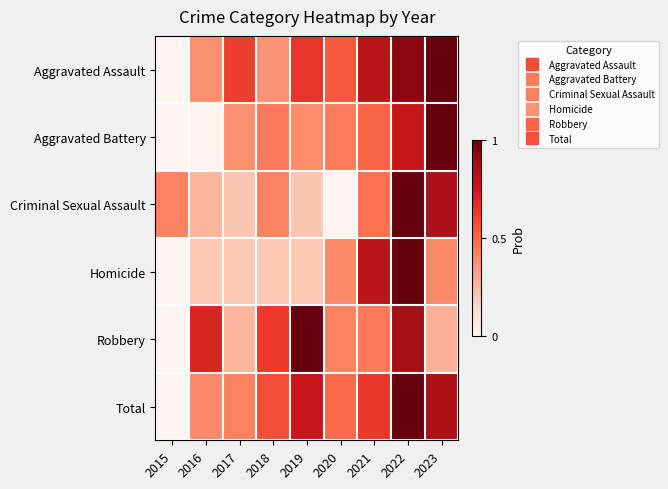

Reading left to right, what are all the values shown in this chart?

Aggravated Assault: 2015=0.0	2016=0.4	2017=0.6	2018=0.4	2019=0.6	2020=0.5	2021=0.8	2022=0.9	2023=1.0
Aggravated Battery: 2015=0.0	2016=0.0	2017=0.4	2018=0.4	2019=0.4	2020=0.4	2021=0.5	2022=0.8	2023=1.0
Criminal Sexual Assault: 2015=0.4	2016=0.3	2017=0.2	2018=0.4	2019=0.2	2020=0.0	2021=0.5	2022=1.0	2023=0.8
Homicide: 2015=0.0	2016=0.2	2017=0.2	2018=0.2	2019=0.2	2020=0.4	2021=0.8	2022=1.0	2023=0.4
Robbery: 2015=0.0	2016=0.7	2017=0.3	2018=0.6	2019=1.0	2020=0.4	2021=0.5	2022=0.9	2023=0.3
Total: 2015=0.0	2016=0.4	2017=0.4	2018=0.6	2019=0.8	2020=0.5	2021=0.6	2022=1.0	2023=0.8